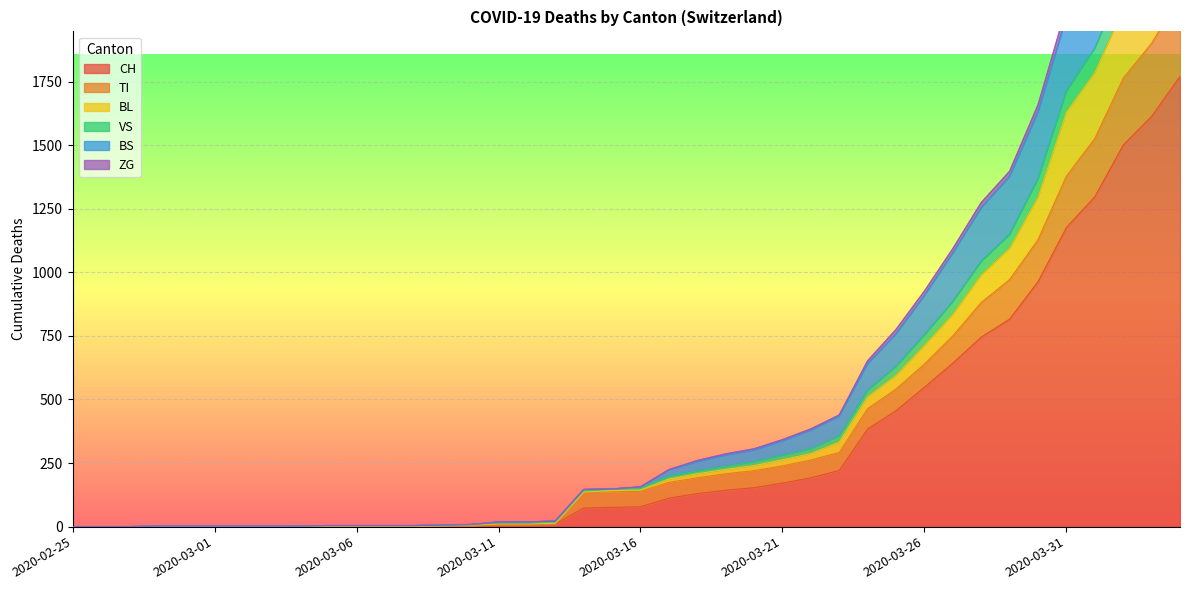

Rank the categories by TI value from lowest to highest.

2020-02-25, 2020-02-26, 2020-02-27, 2020-02-28, 2020-02-29, 2020-03-01, 2020-03-02, 2020-03-03, 2020-03-04, 2020-03-05, 2020-03-06, 2020-03-07, 2020-03-08, 2020-03-09, 2020-03-10, 2020-03-11, 2020-03-12, 2020-03-13, 2020-03-14, 2020-03-15, 2020-03-16, 2020-03-17, 2020-03-18, 2020-03-19, 2020-03-20, 2020-03-21, 2020-03-22, 2020-03-23, 2020-03-24, 2020-03-25, 2020-03-26, 2020-03-27, 2020-03-28, 2020-03-29, 2020-03-30, 2020-03-31, 2020-04-01, 2020-04-02, 2020-04-03, 2020-04-04